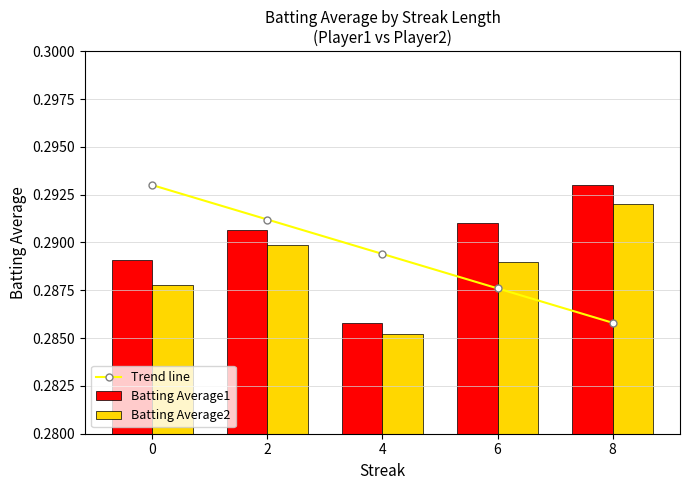

What is the sum of all Trend line values?

1.4